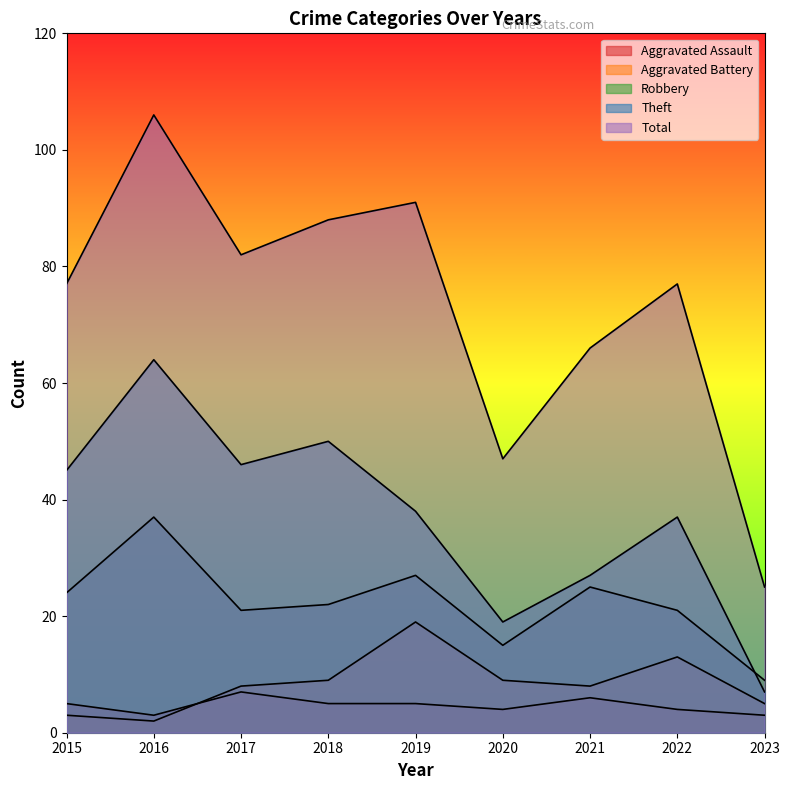

Reading right to left, extract all data points from this chart.

Aggravated Assault: 2023=3	2022=4	2021=6	2020=4	2019=5	2018=5	2017=7	2016=3	2015=5
Aggravated Battery: 2023=5	2022=13	2021=8	2020=9	2019=19	2018=9	2017=8	2016=2	2015=3
Robbery: 2023=9	2022=21	2021=25	2020=15	2019=27	2018=22	2017=21	2016=37	2015=24
Theft: 2023=7	2022=37	2021=27	2020=19	2019=38	2018=50	2017=46	2016=64	2015=45
Total: 2023=25	2022=77	2021=66	2020=47	2019=91	2018=88	2017=82	2016=106	2015=77